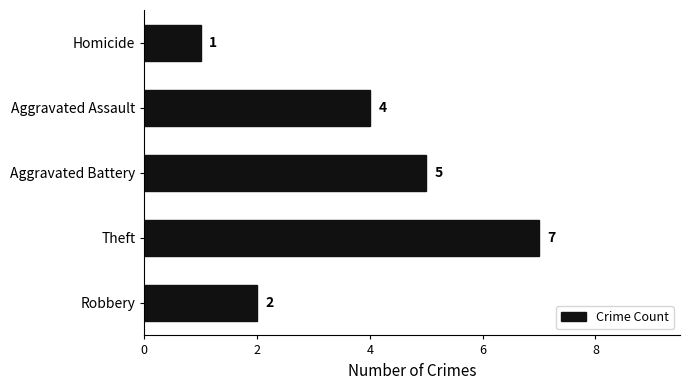

What is the difference between the maximum and second lowest values?

5